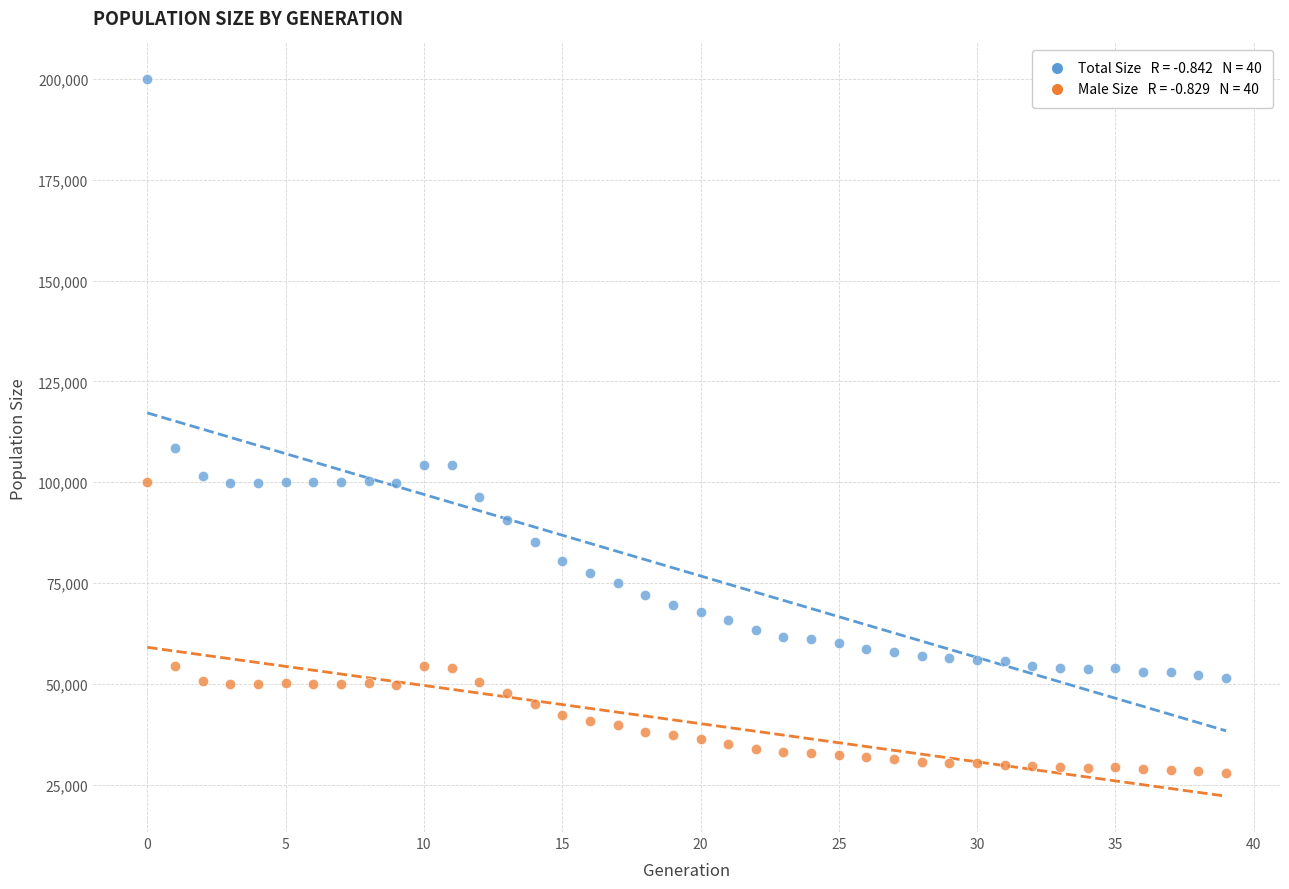

Across all data points, what is the range of Y values (max minus min)?

172090